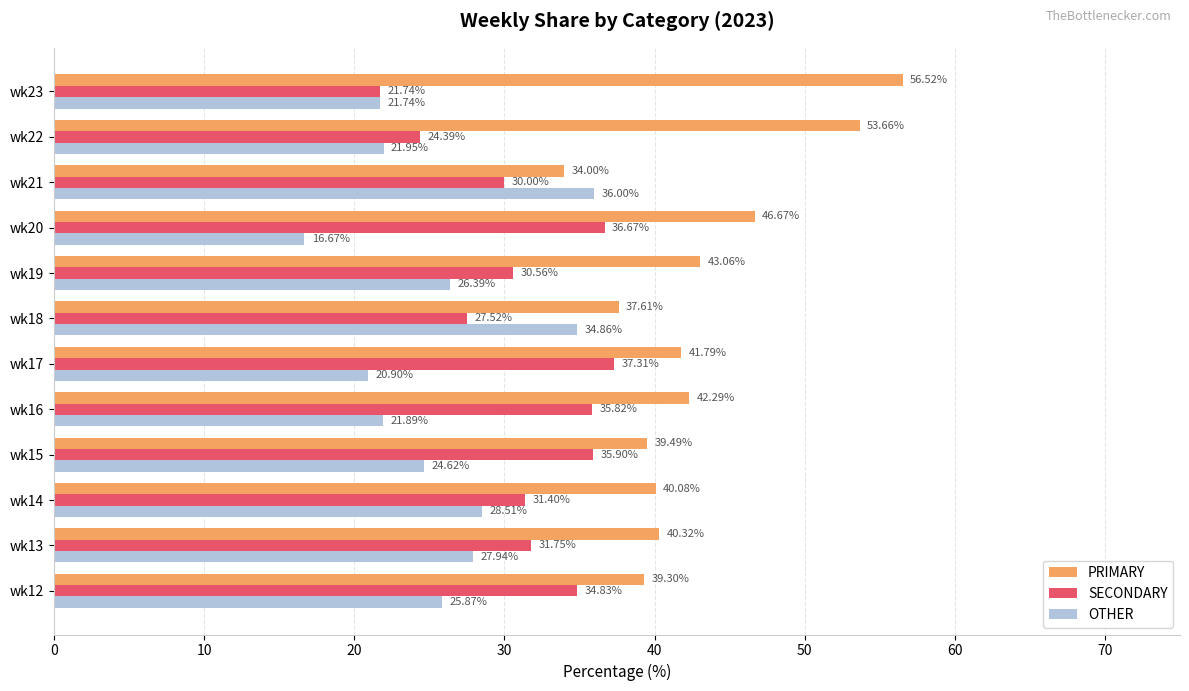

Which series has the largest total across all categories?

PRIMARY